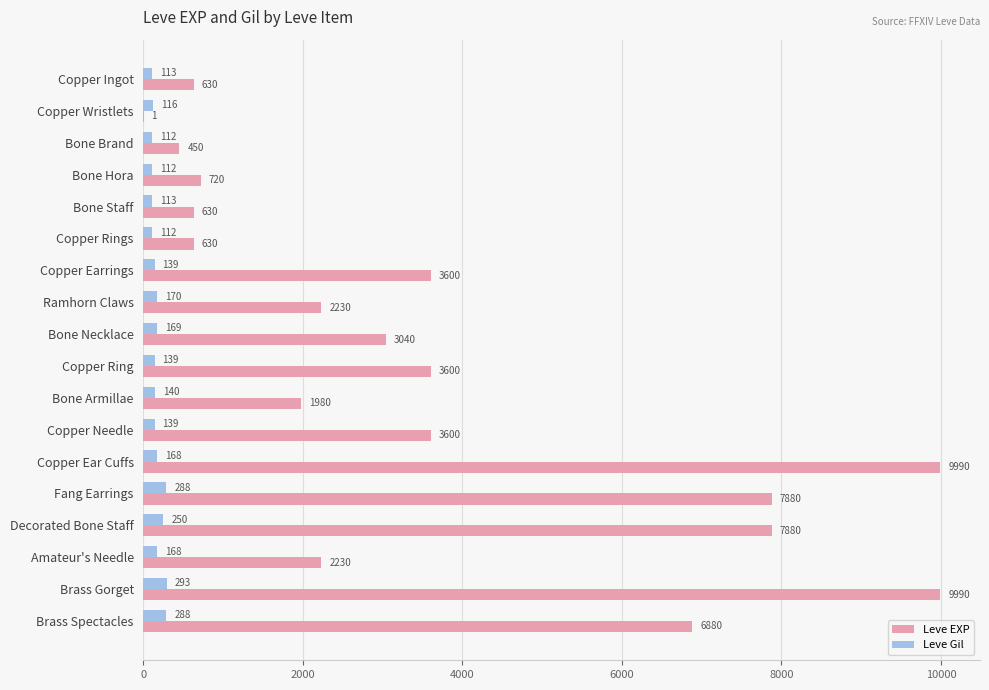

At which category is the sum across all series the highest?

Brass Gorget